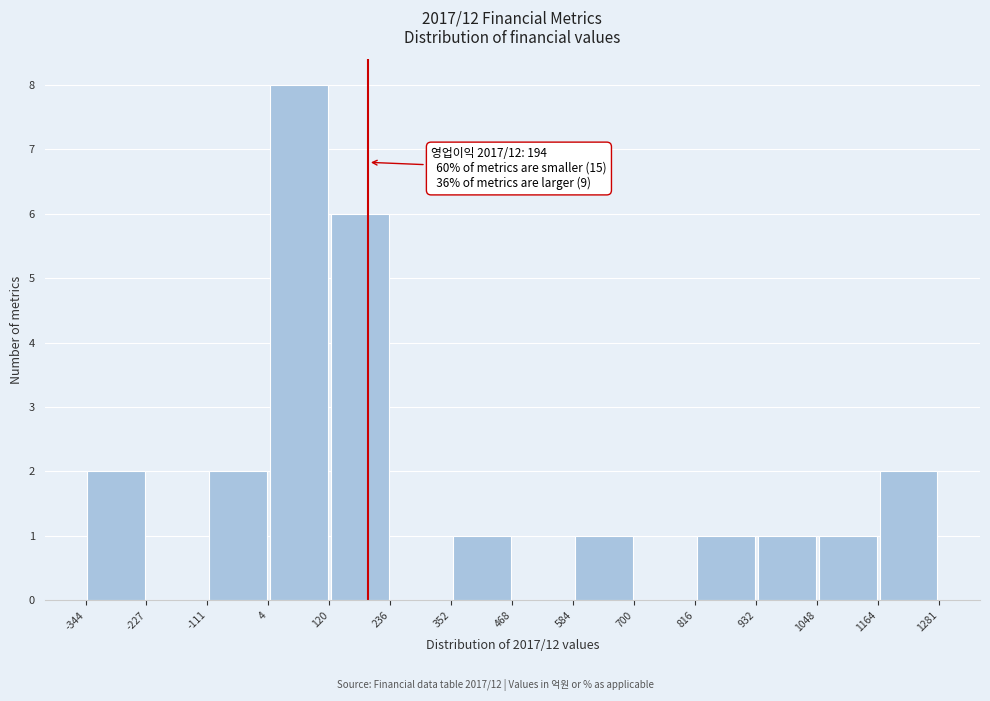

Over which range of the x-axis is the bar tallest?

4 to 120